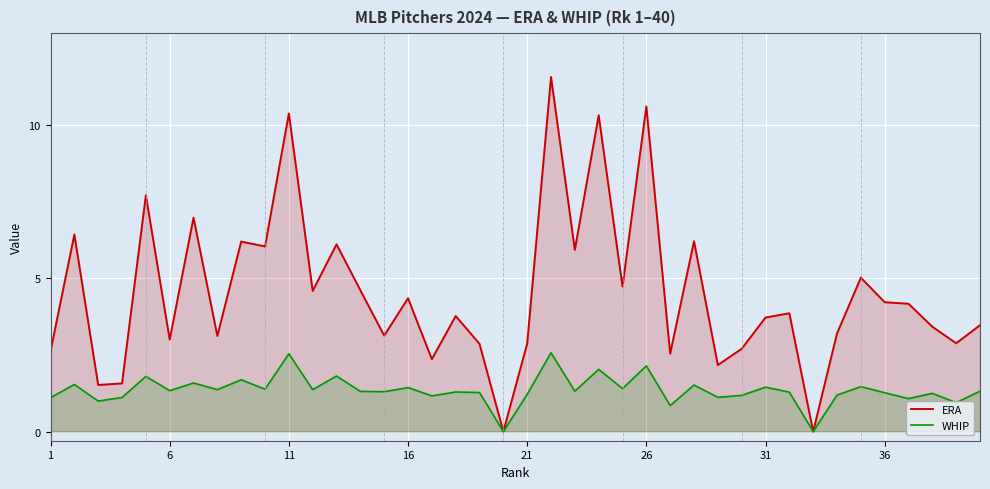

True or false: ERA and WHIP intersect in this chart.

False